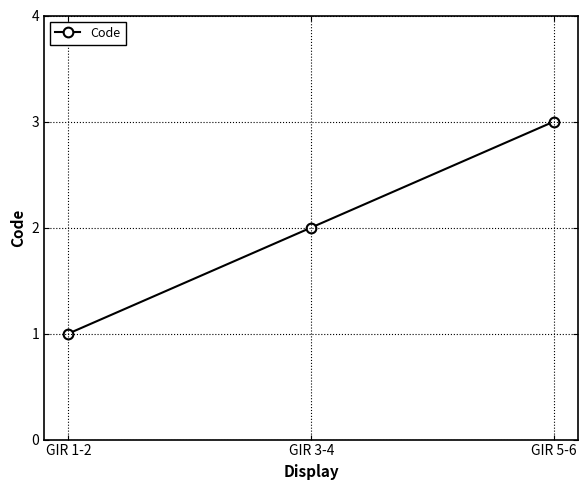

Is it true that the value at GIR 1-2 is 0?

False